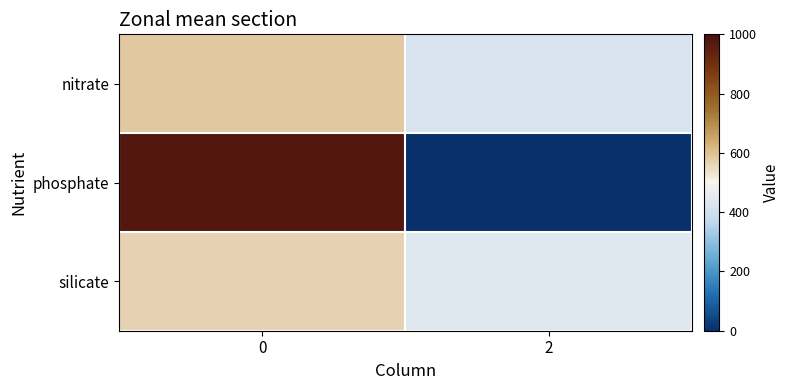

How many data points does each series have?

2